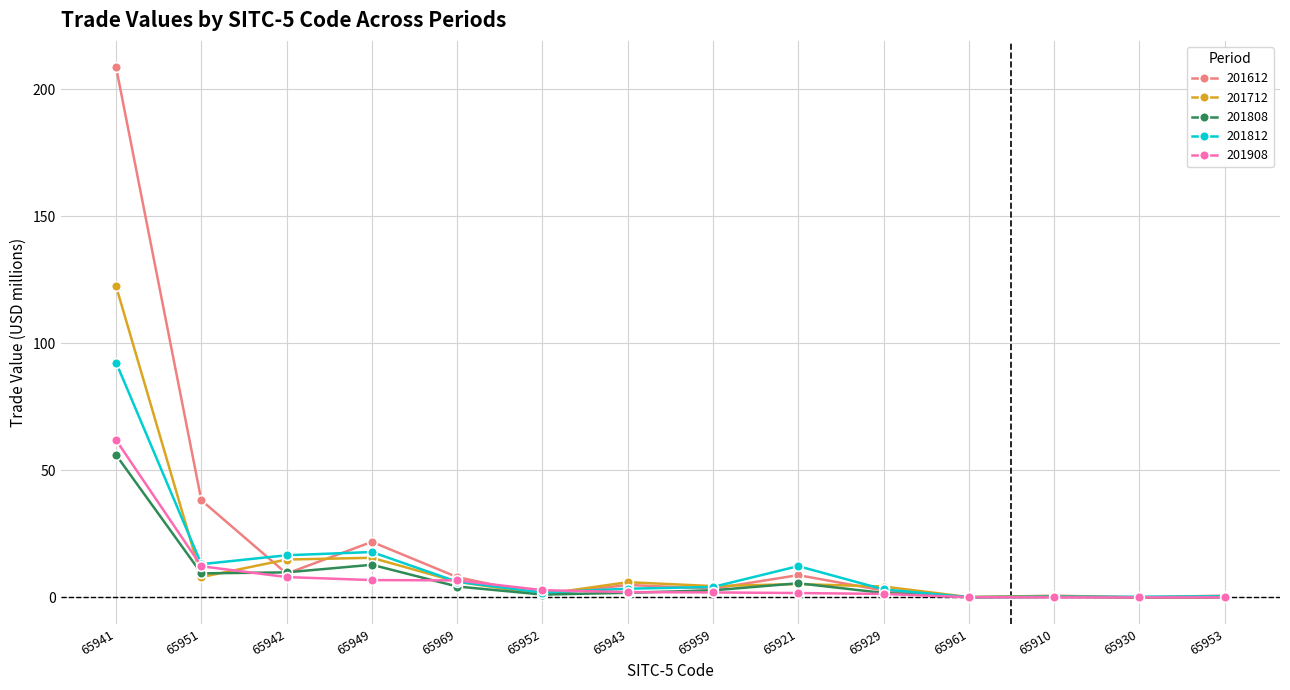

Which series has the widest spread of values?

201612